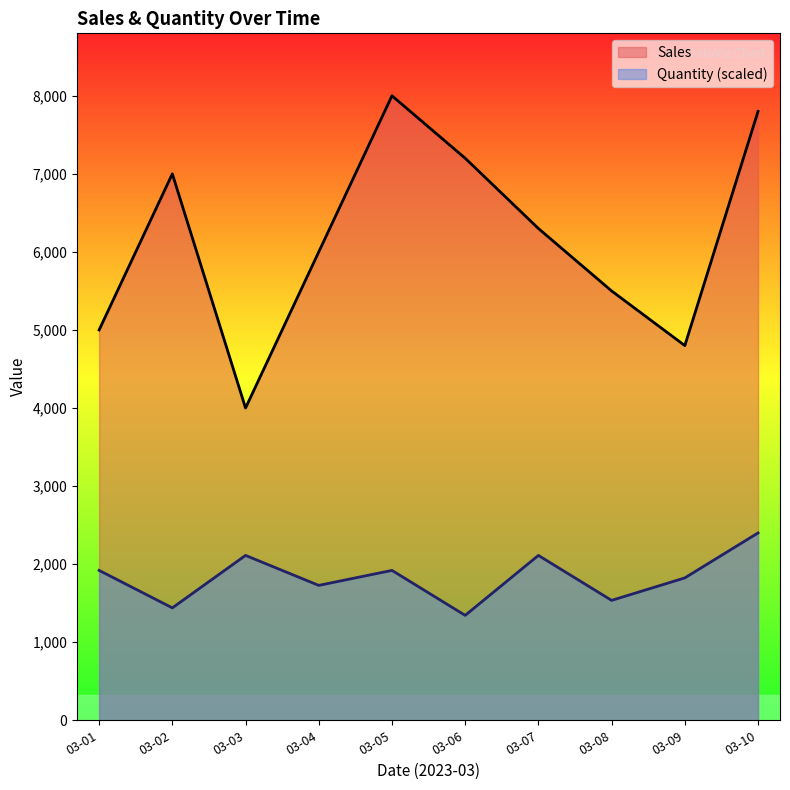

At which category does the chart reach its peak across all series?

03-05